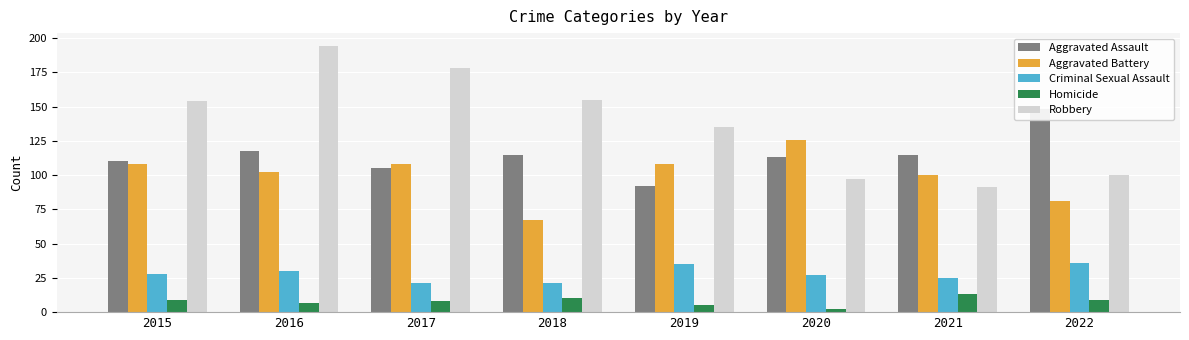

Where is Criminal Sexual Assault nearest to the value 28?

2015